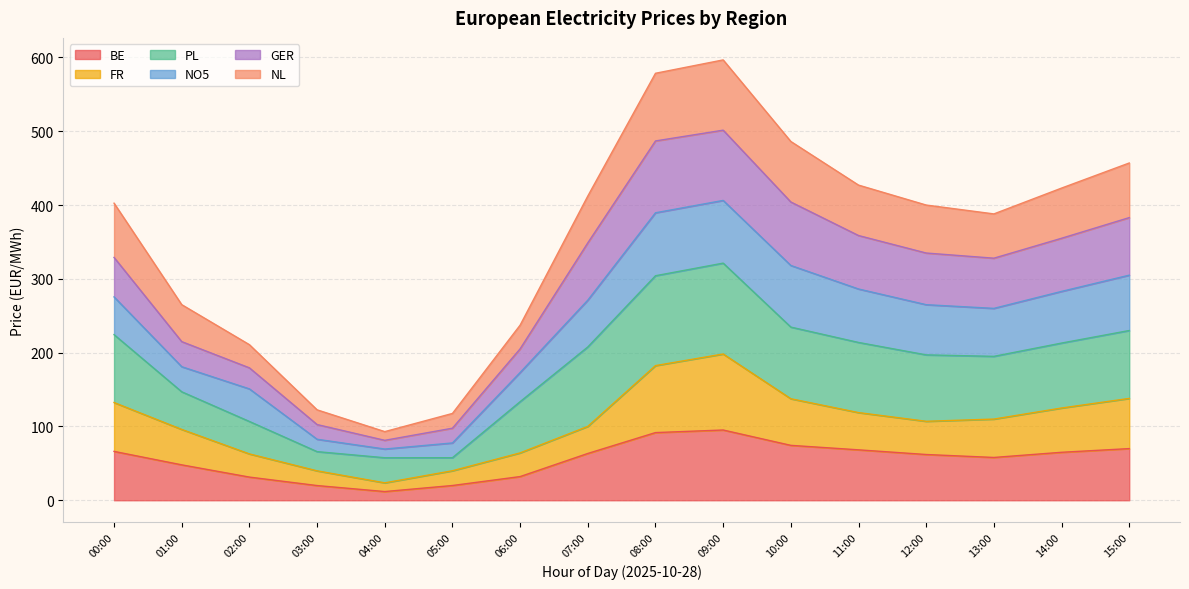

The value of BE at 06:00 is 32.1. True or false?

True